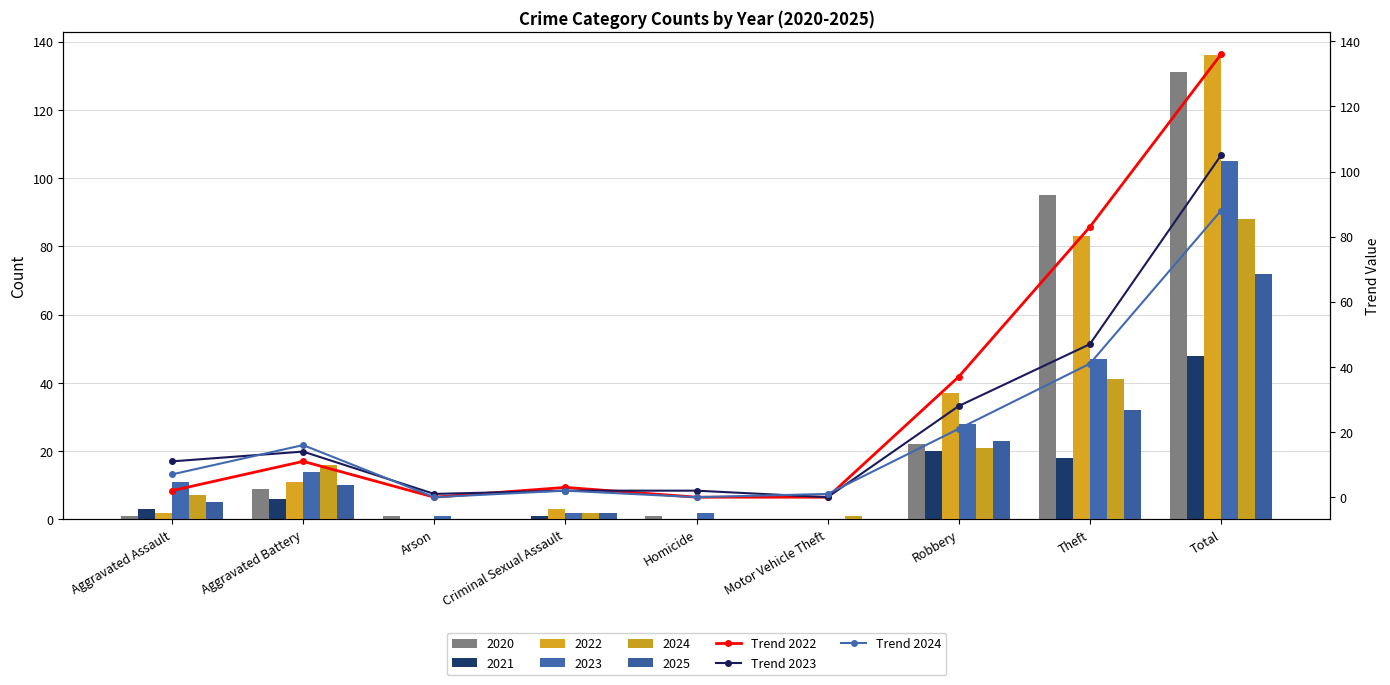

Where does the Trend 2024 series first go above 7?

Aggravated Battery